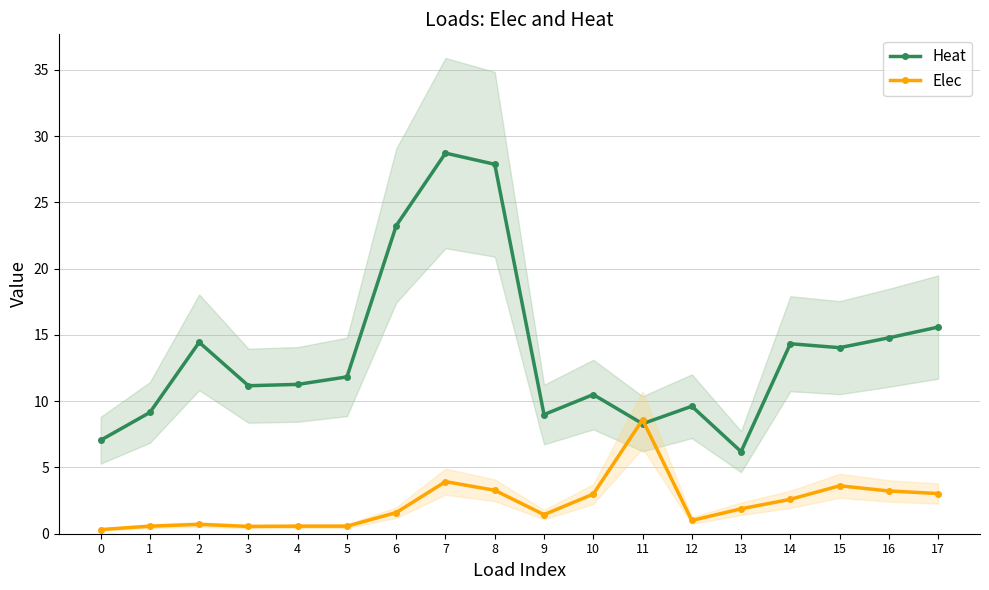

The value of Heat at 10 is 10.5. True or false?

True